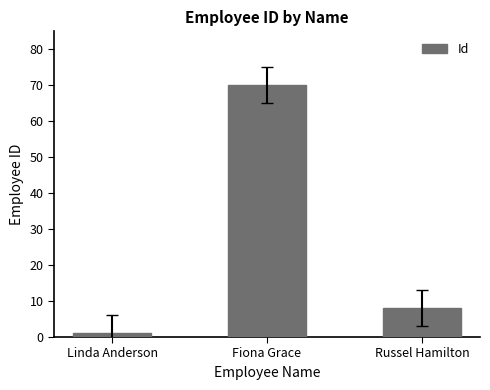

The value at Russel Hamilton is 5. True or false?

False